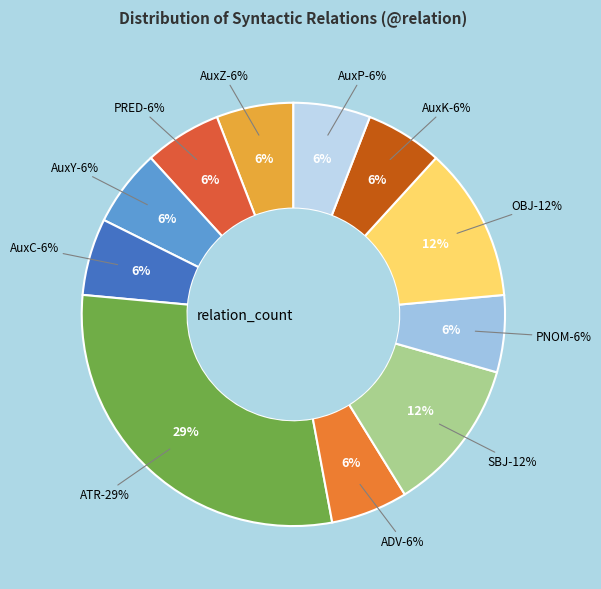

Rank the categories by value from highest to lowest.

ATR, SBJ, OBJ, AuxZ, PRED, AuxY, AuxC, ADV, PNOM, AuxK, AuxP